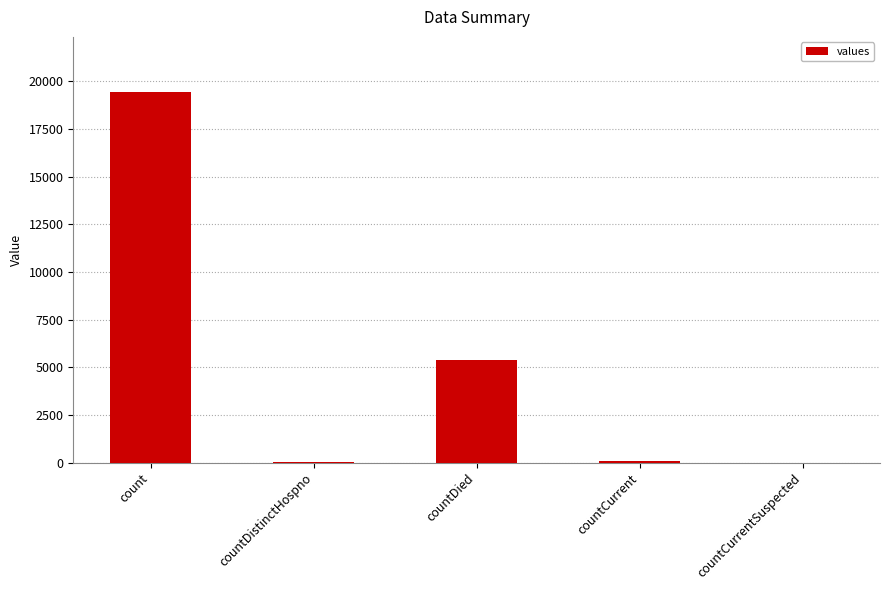

Which category has the highest value across all series?

count